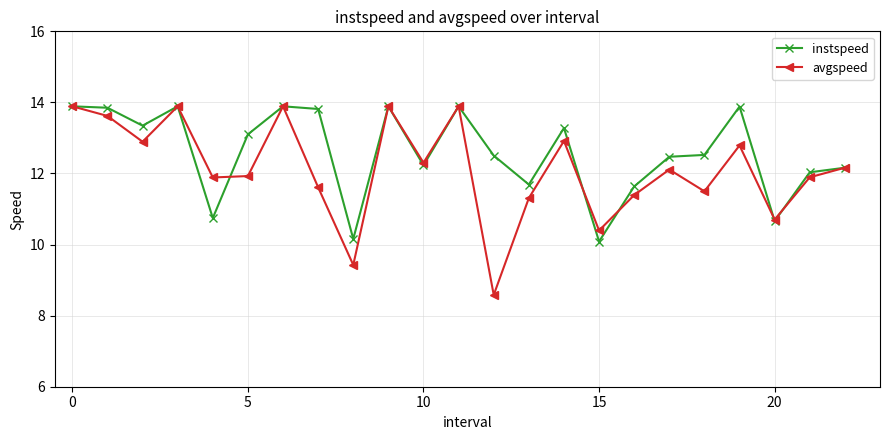

At how many categories does at least one series exceed 13?

11